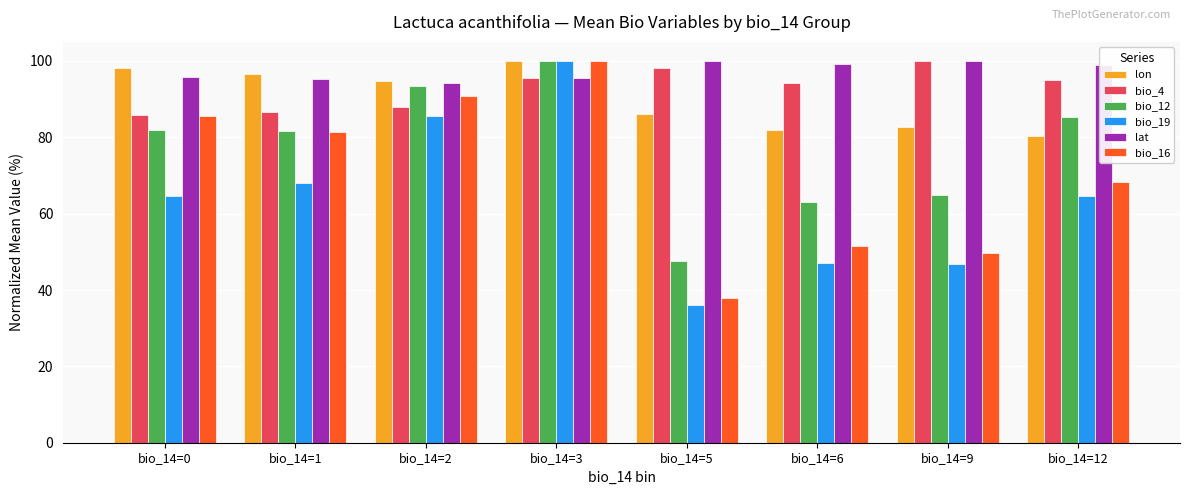

Where does the bio_4 series first go above 95?

bio_14=3